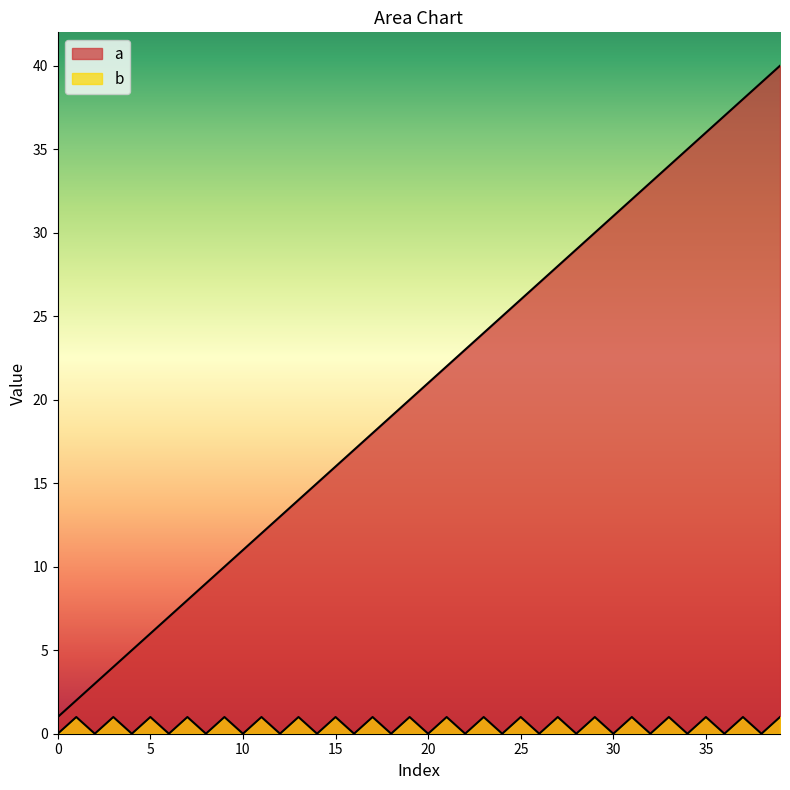

What are all the series names shown in the legend?

a, b